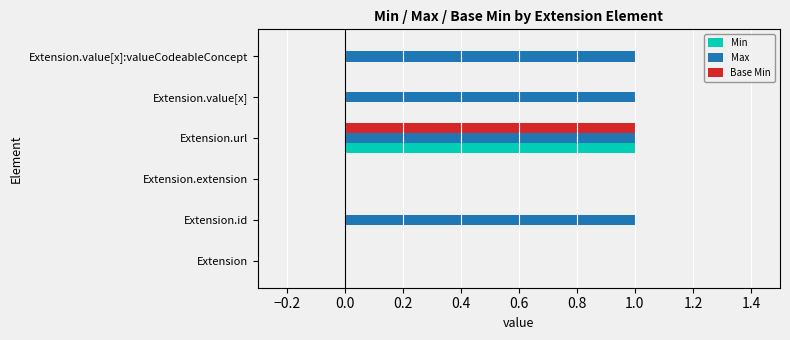

Count the Base Min values in the range 0 to 1.

6